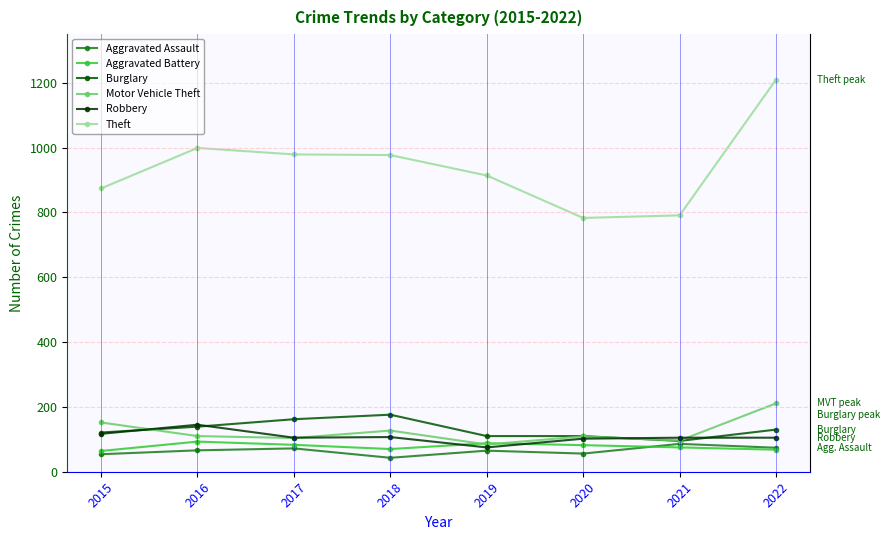

Where is the first local maximum for Burglary?

2018